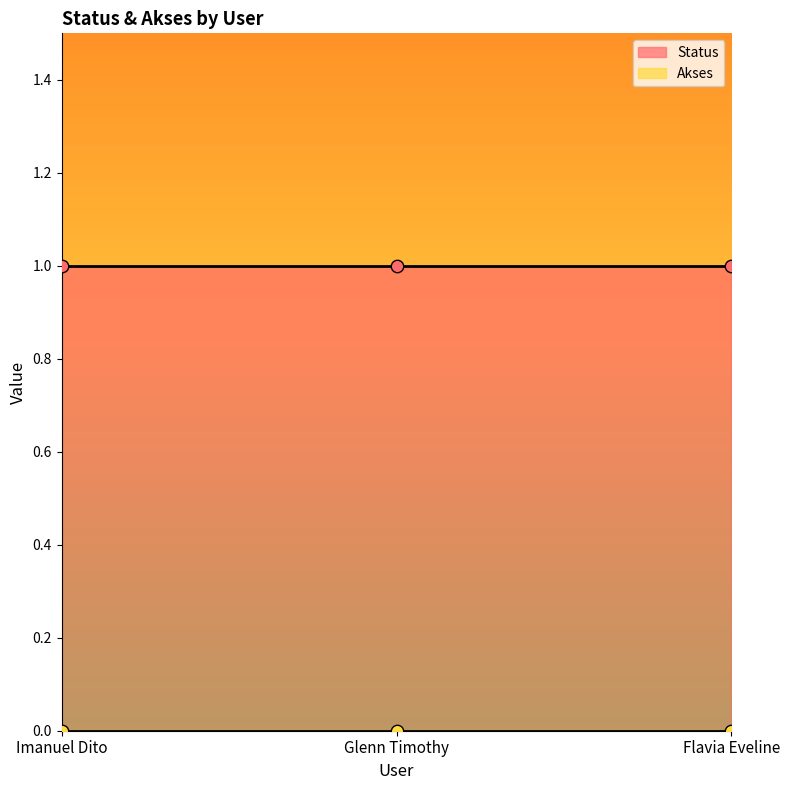

Which series contains the lowest Y value?

Akses